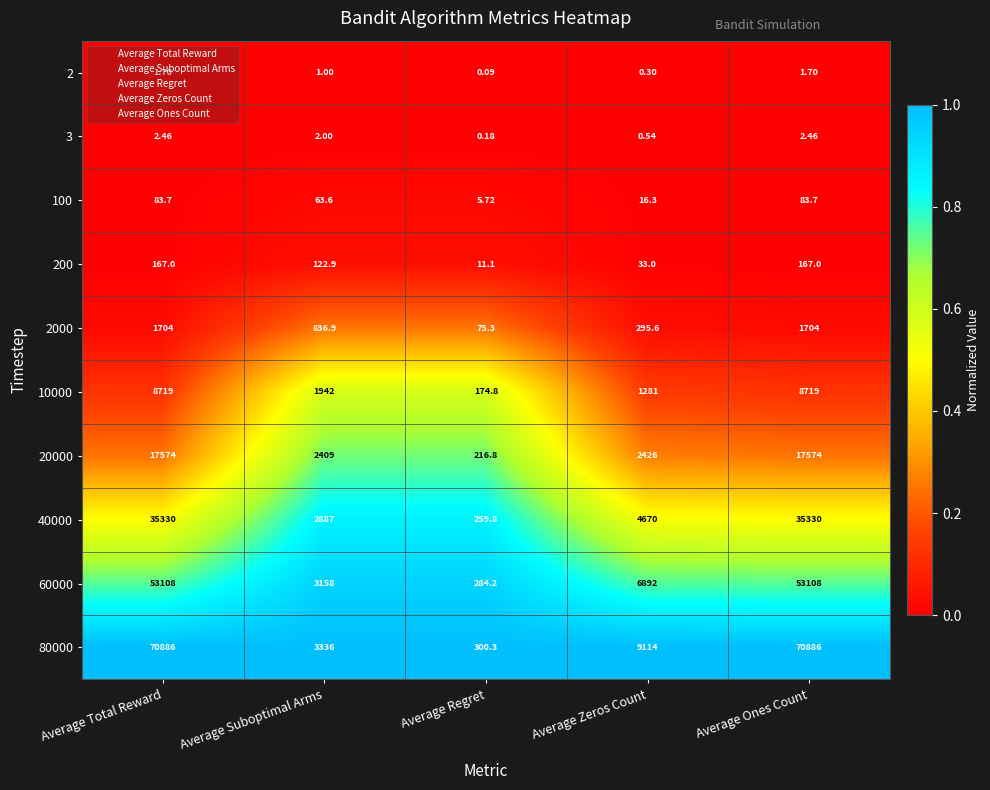

At which label does 3 first exceed 2?

Average Total Reward